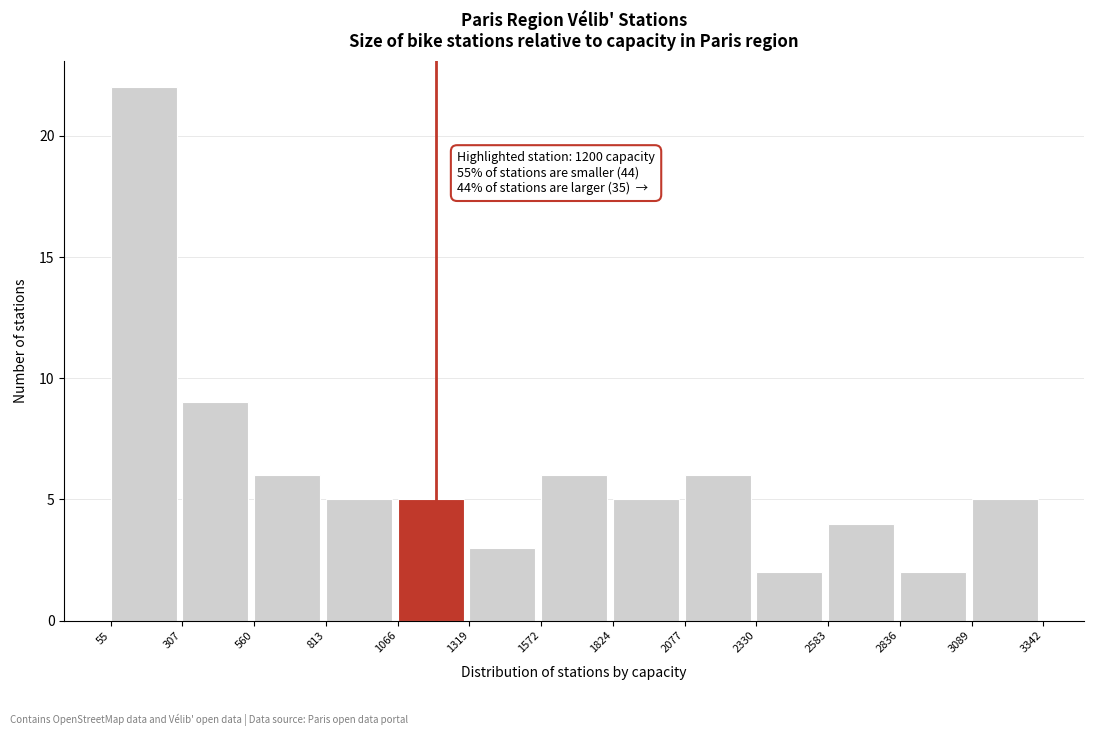

Which range on the x-axis has the tallest bar?

55 to 307